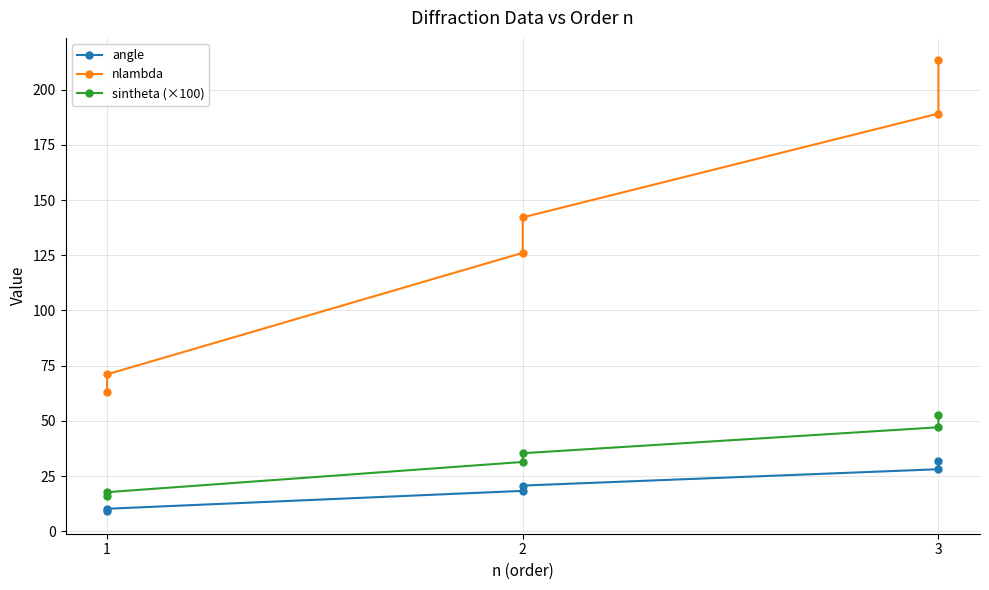

Reading left to right, what are all the values shown in this chart?

angle: 9.1	10.2	18.3	20.7	28.1	31.9
nlambda: 63.1	71.1	126.1	142.2	189.2	213.2
sintheta (×100): 15.8	17.7	31.4	35.3	47.1	52.8